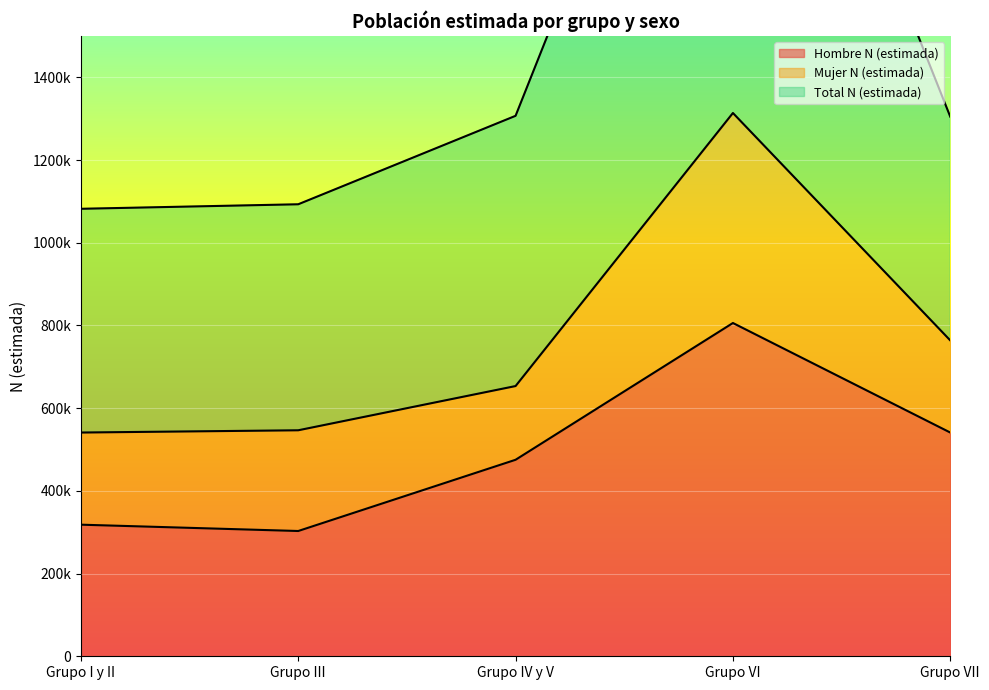

True or false: Hombre N (estimada) and Total N (estimada) cross at least once.

False